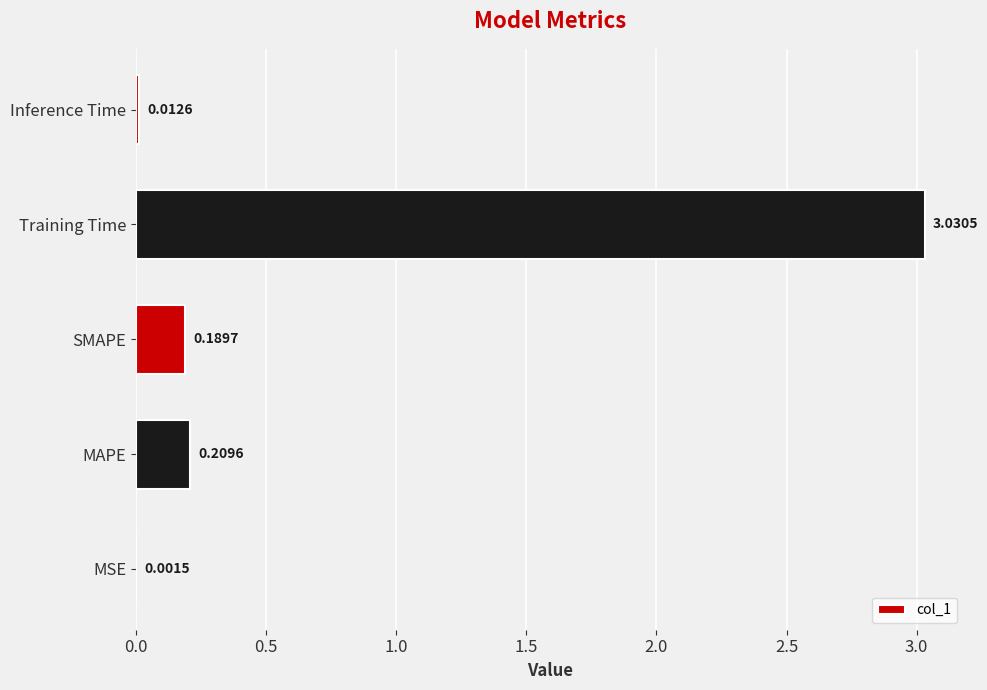

At which label is the value closest to 1?

MAPE